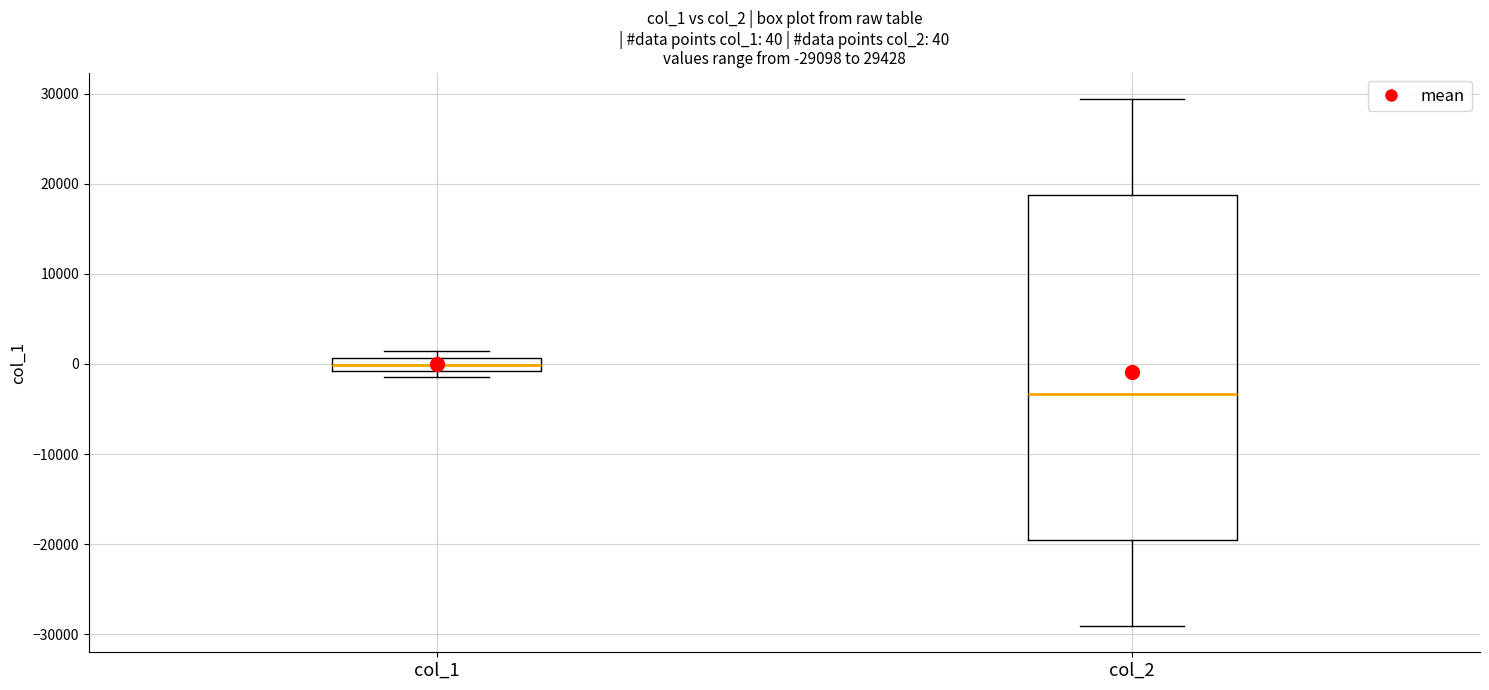

Comparing the boxes themselves (not the whiskers), which one is the tallest?

col_2